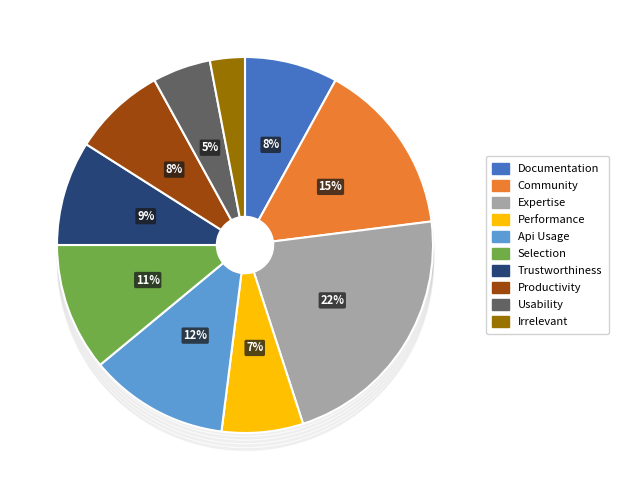

To the nearest percent, what percentage of the pie is Productivity?

8%